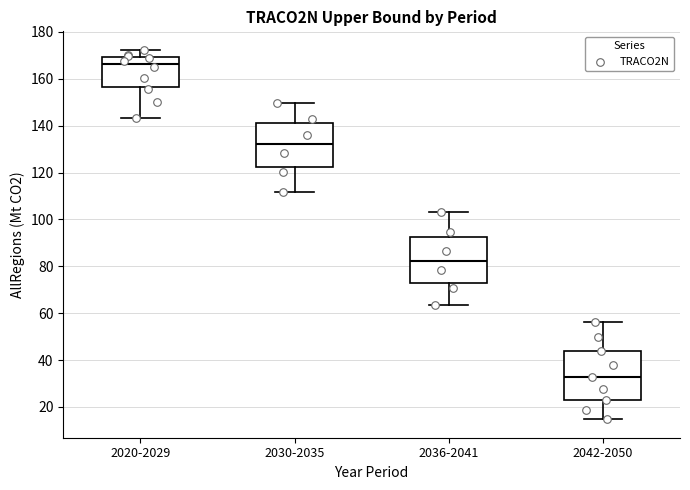

Reading left to right, read every box against the y-axis: the position of its median line, the range the box covers, and the ends of its whiskers. The values are not printed on the chart, so give them approximately, as read against the axis.

2020-2029: median 166, box 156 to 170, whiskers 144 to 172
2030-2035: median 132, box 122 to 142, whiskers 112 to 150
2036-2041: median 82, box 72 to 92, whiskers 64 to 104
2042-2050: median 32, box 22 to 44, whiskers 14 to 56